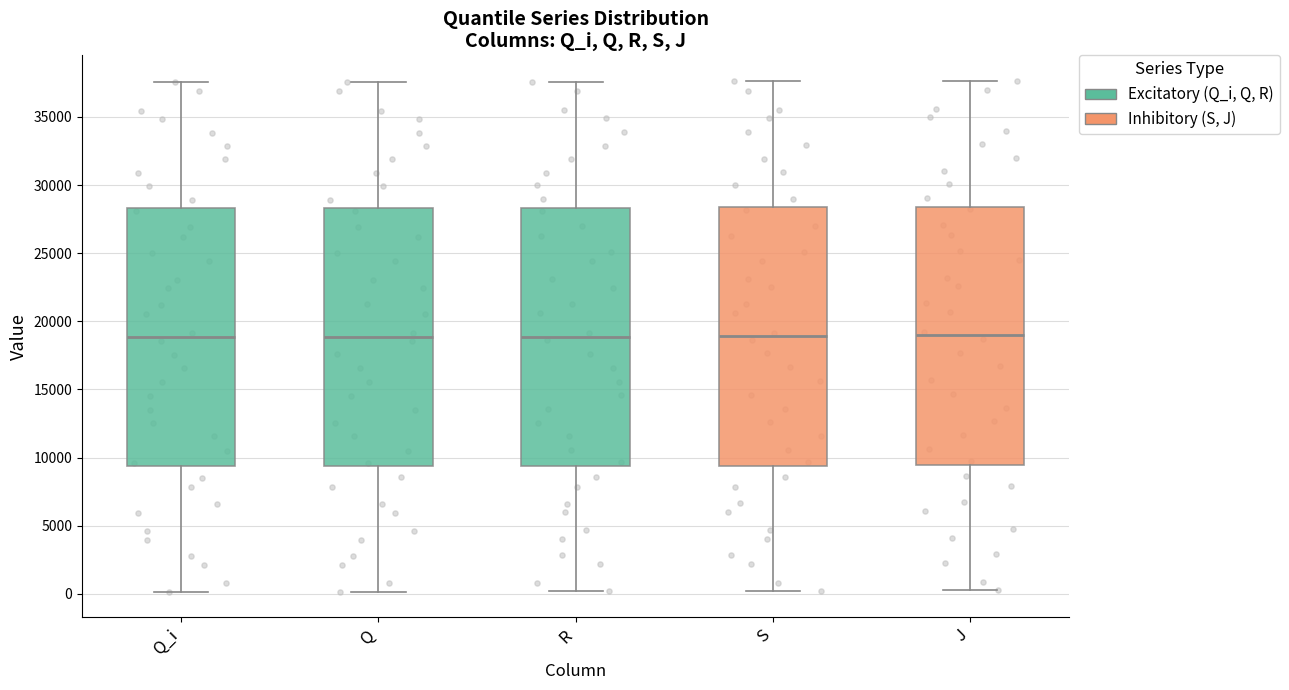

Reading left to right, transcribe this box plot: for each box, give where its median line is, the range the box spans, and where its two whiskers end, as read against the y-axis. The values are not printed on the chart, so give them approximately, as read against the axis.

Q_i: median 19000, box 9500 to 28500, whiskers 0 to 37500
Q: median 19000, box 9500 to 28500, whiskers 0 to 37500
R: median 19000, box 9500 to 28500, whiskers 0 to 37500
S: median 19000, box 9500 to 28500, whiskers 0 to 37500
J: median 19000, box 9500 to 28500, whiskers 500 to 37500